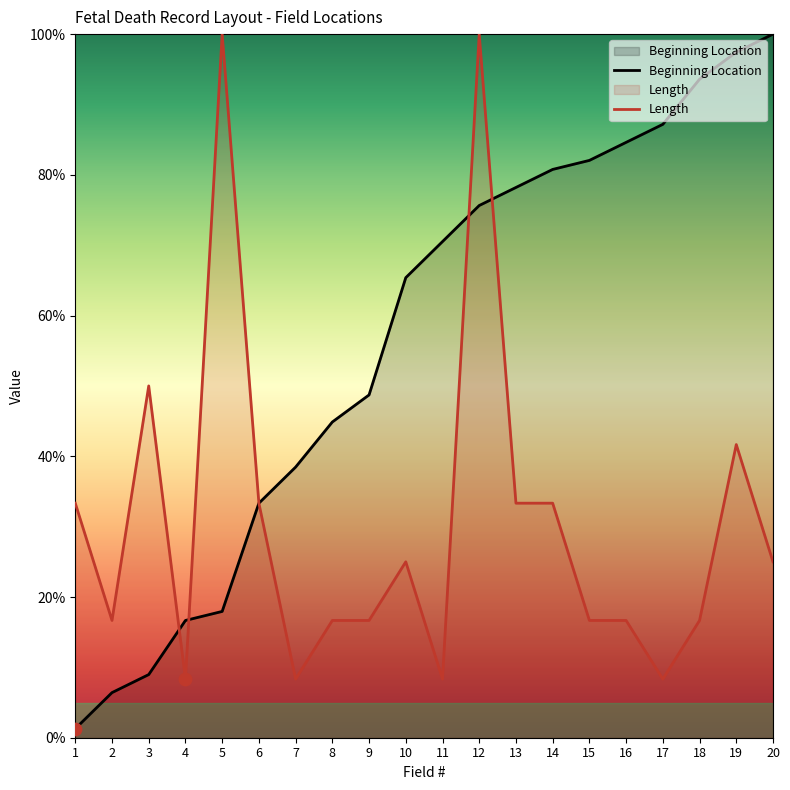

Which series contains the highest Y value?

Beginning Location